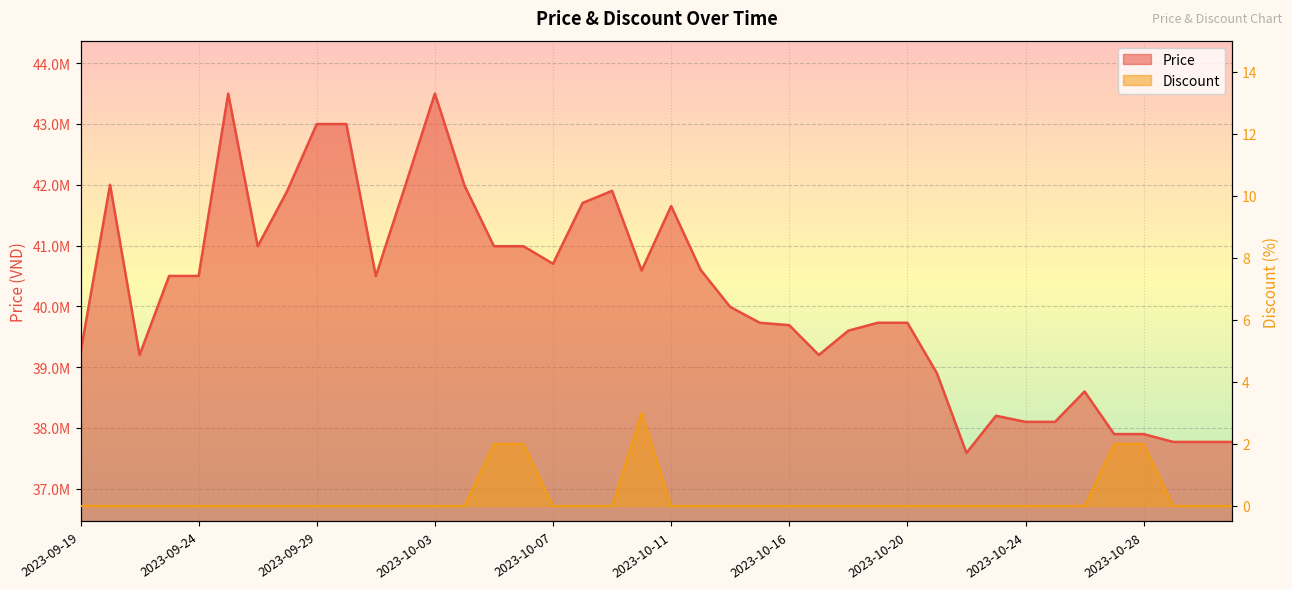

What is the difference between the second highest and second lowest values in the Price series?

5730000